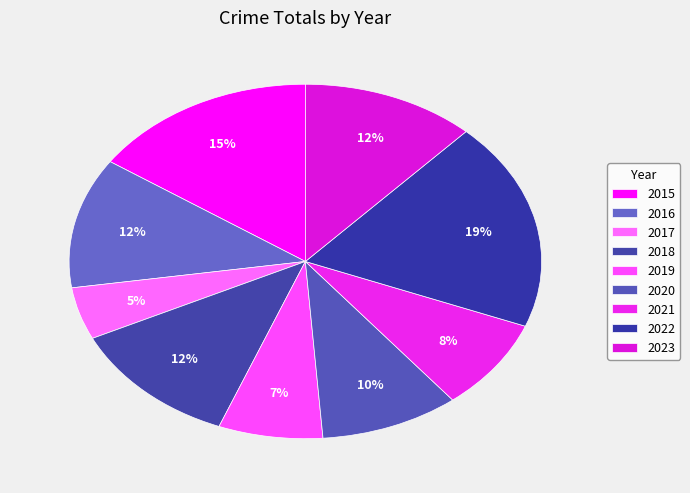

True or false: 2019 accounts for 2% of the total.

False